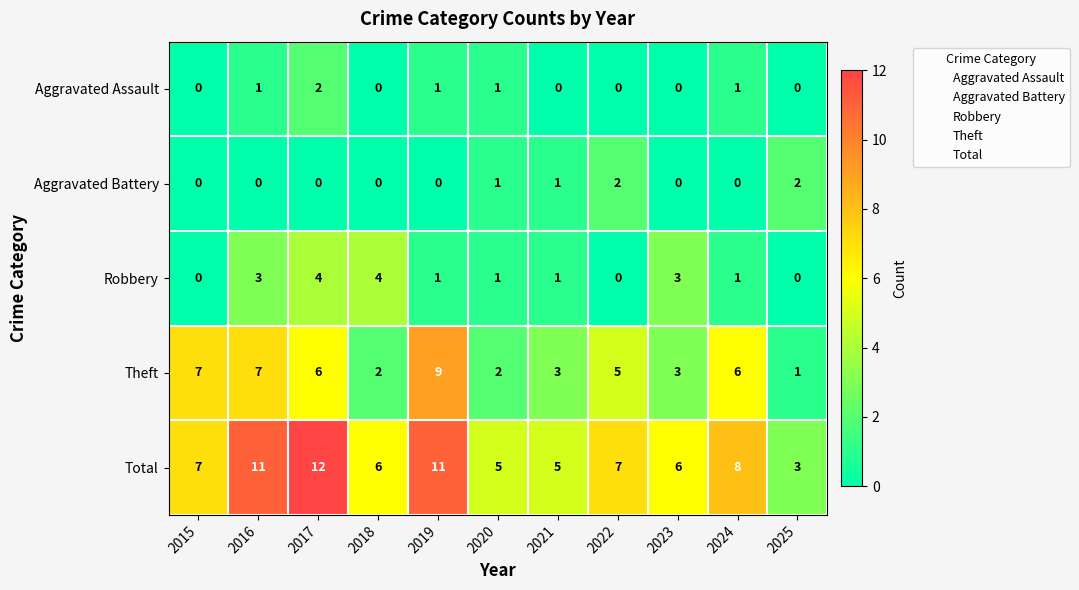

The value of Aggravated Assault at 2017 is 3. True or false?

False